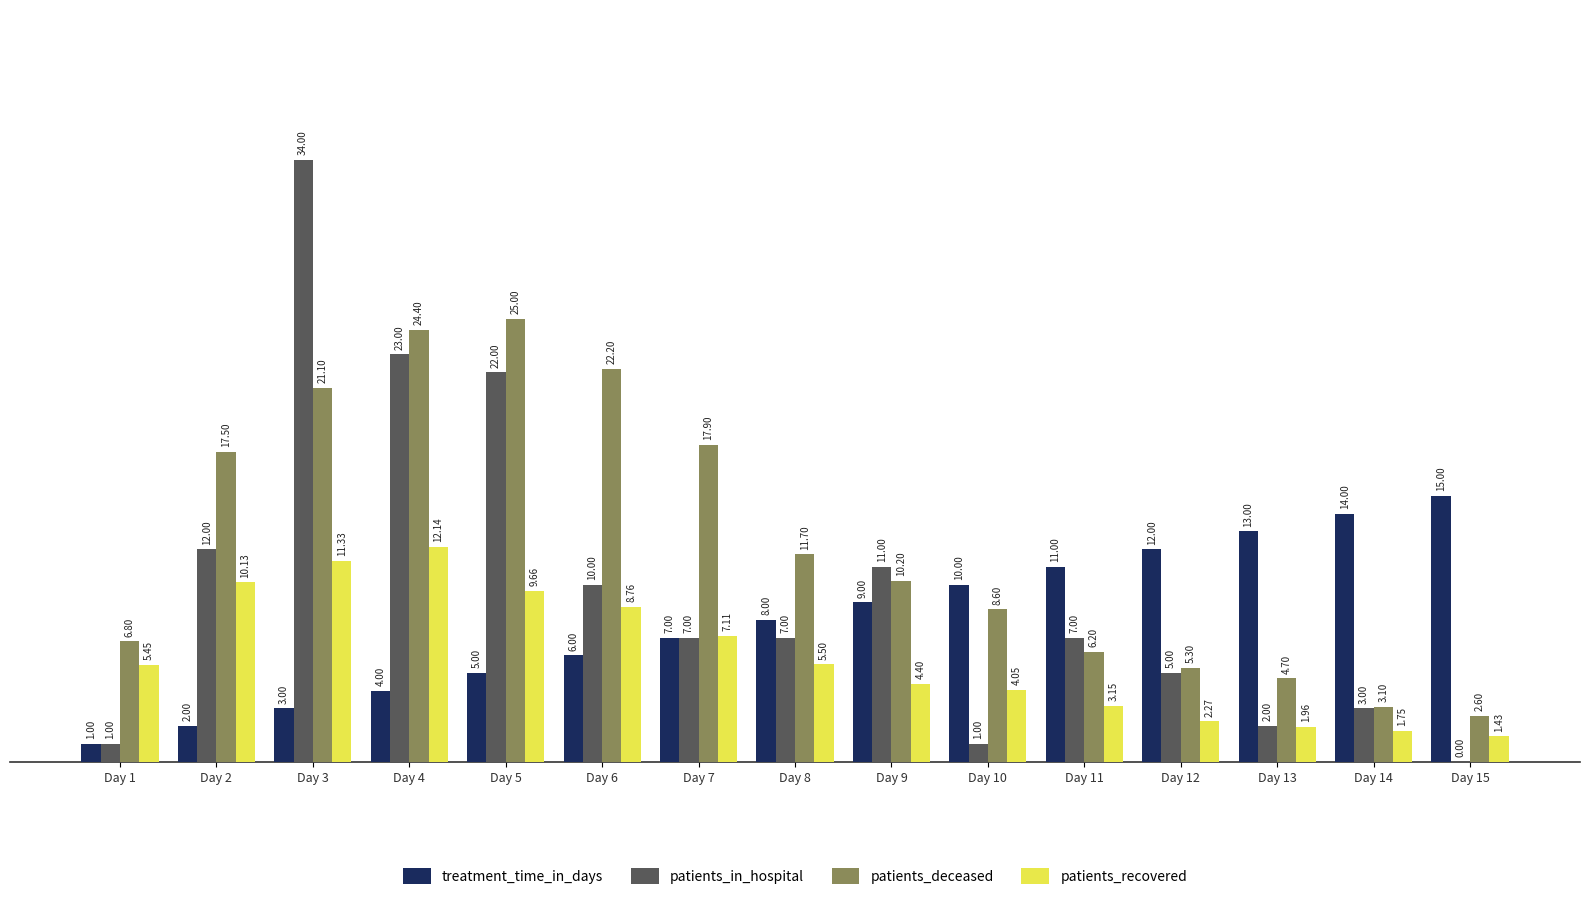

Between Day 5 and Day 14, which series saw the biggest shift?

patients_deceased